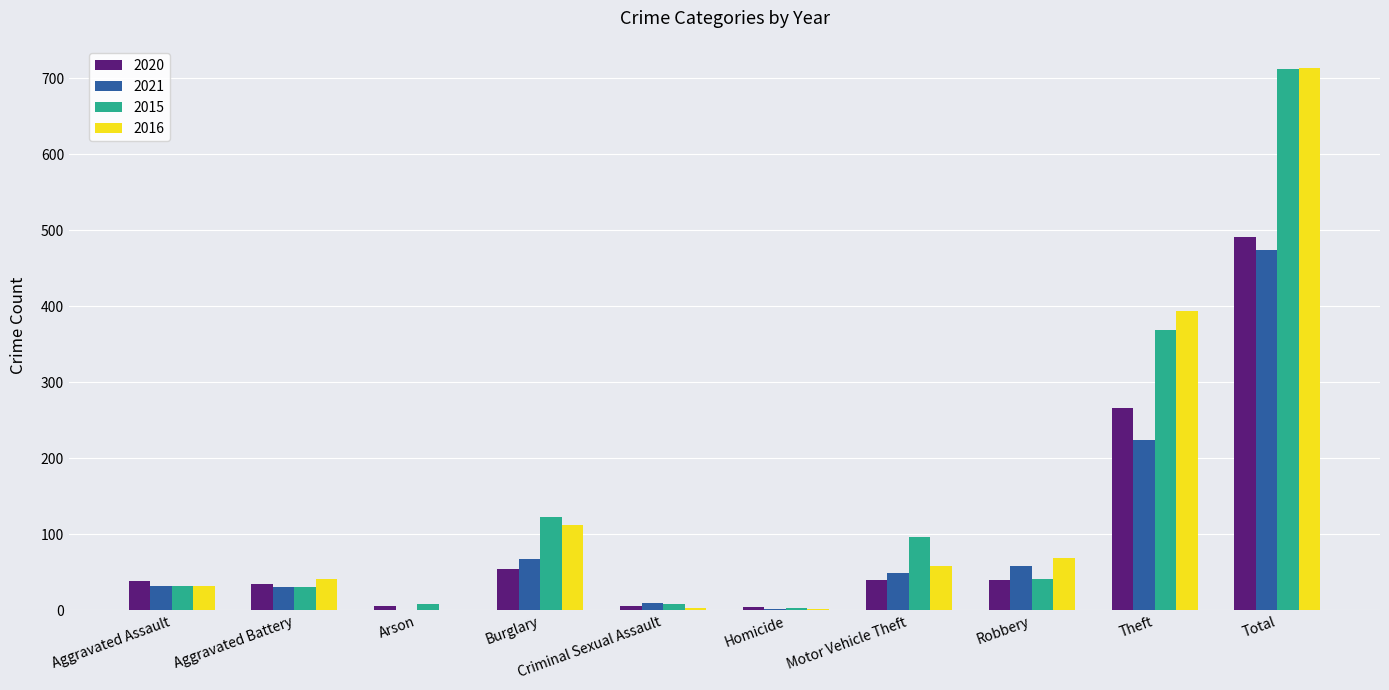

What is the total value across all series at Theft?

1253